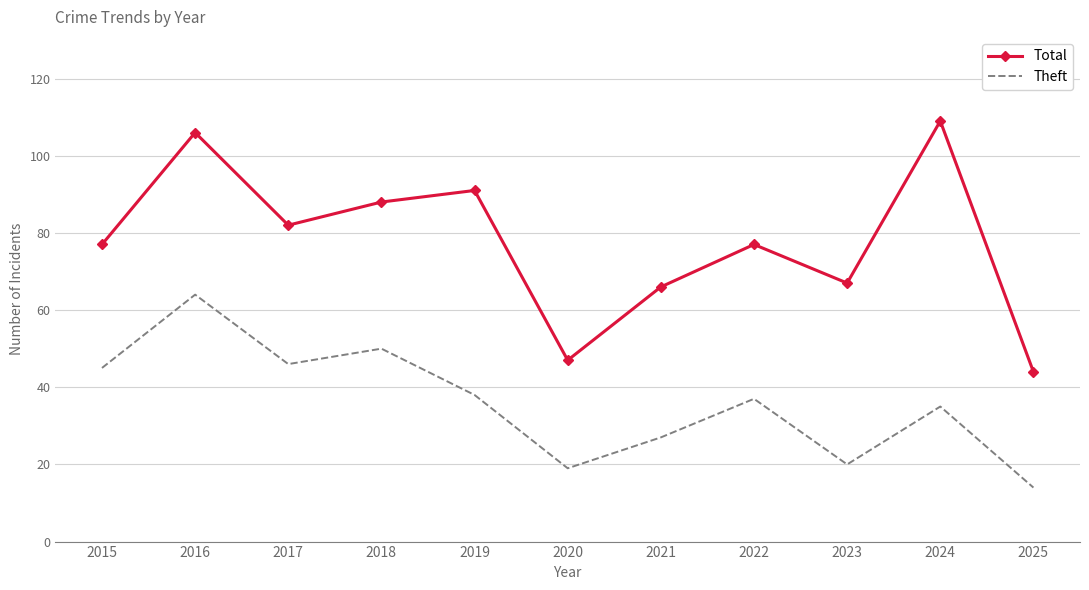

What is the smallest value displayed?

14